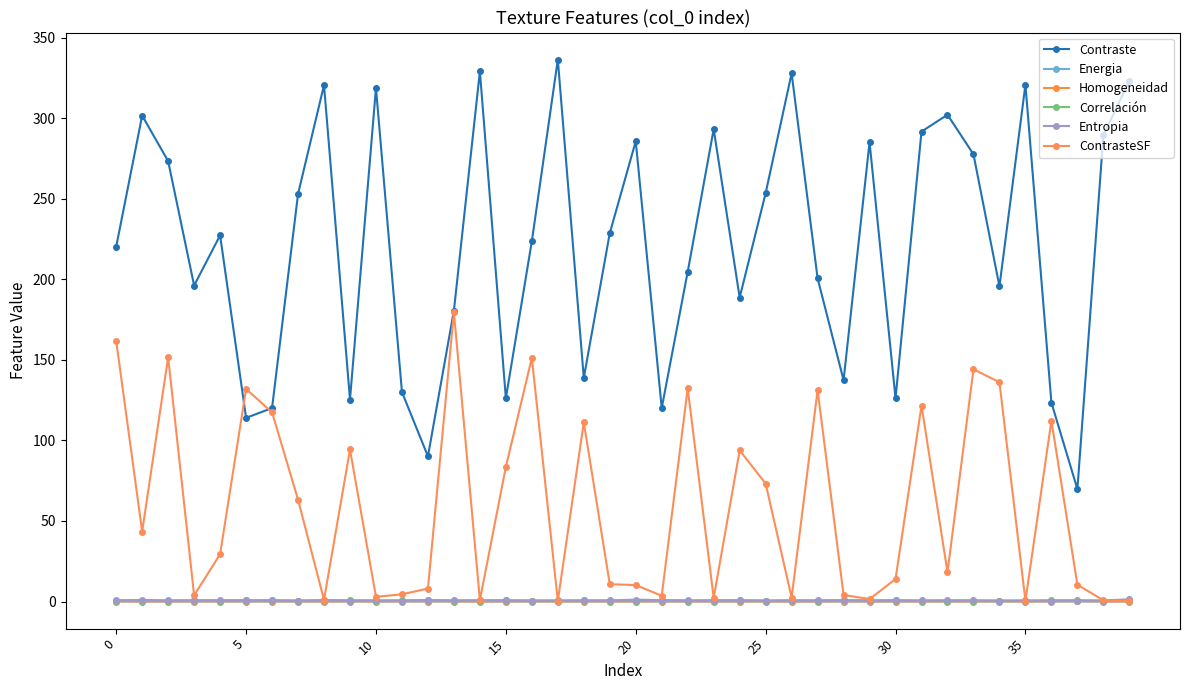

How many categories are shown in the chart?

40